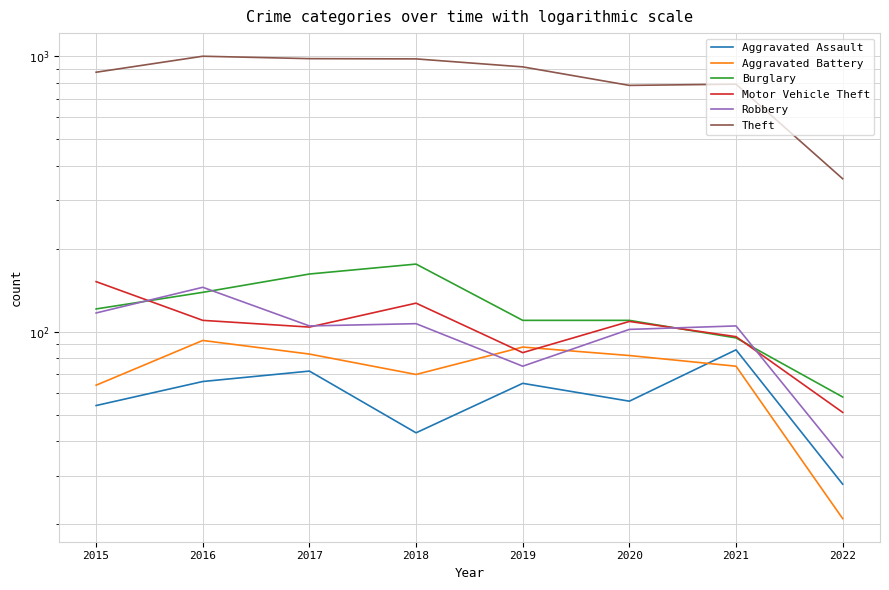

Where is Theft nearest to the value 679?

2020